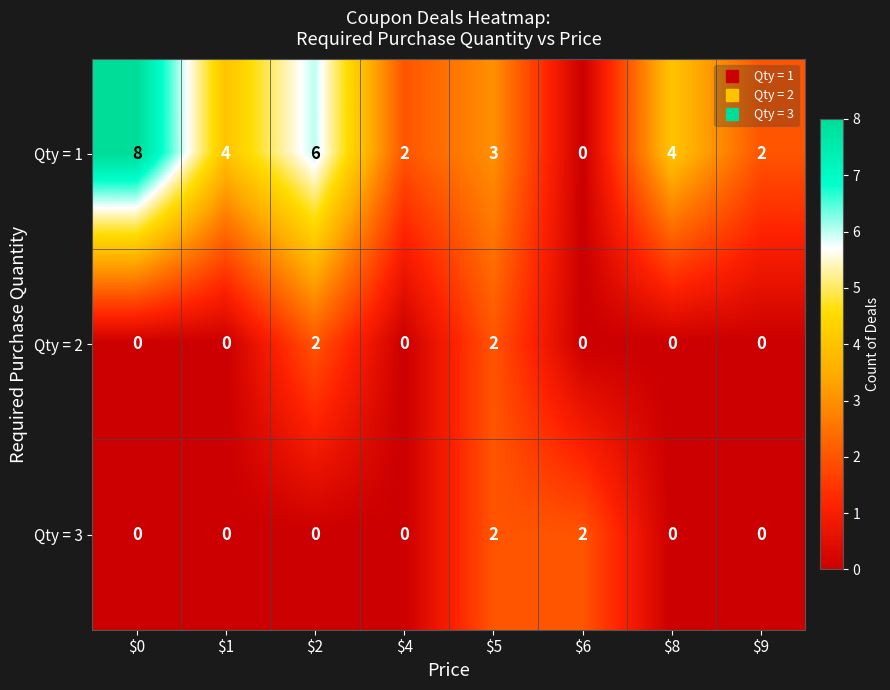

Count the number of categories in the chart.

8